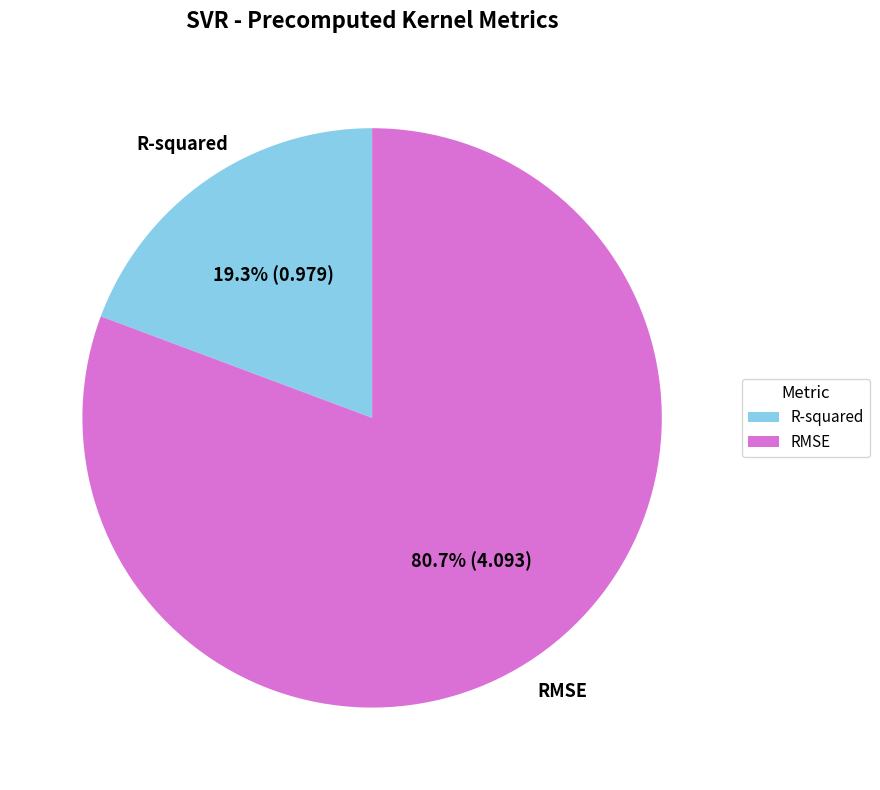

Between RMSE and R-squared, which is larger?

RMSE